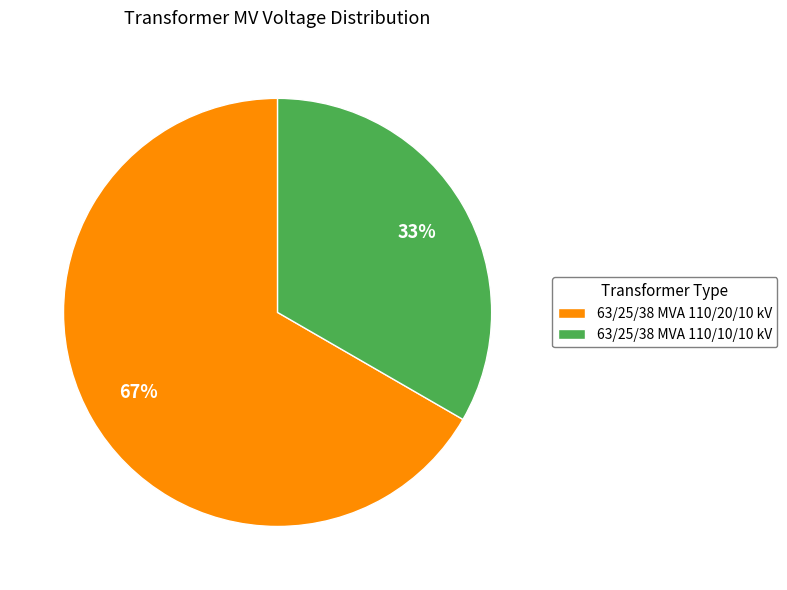

True or false: 63/25/38 MVA 110/20/10 kV accounts for 81% of the total.

False